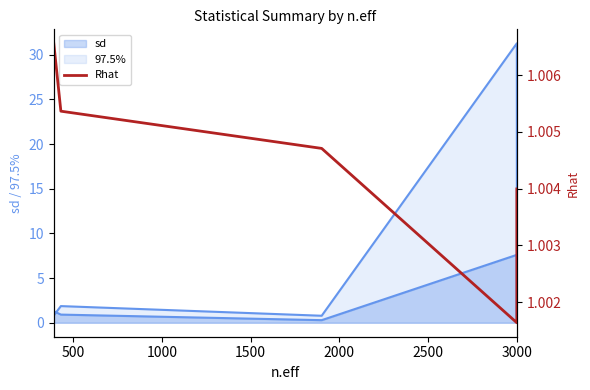

Between 500 and 2000, which is larger?

500